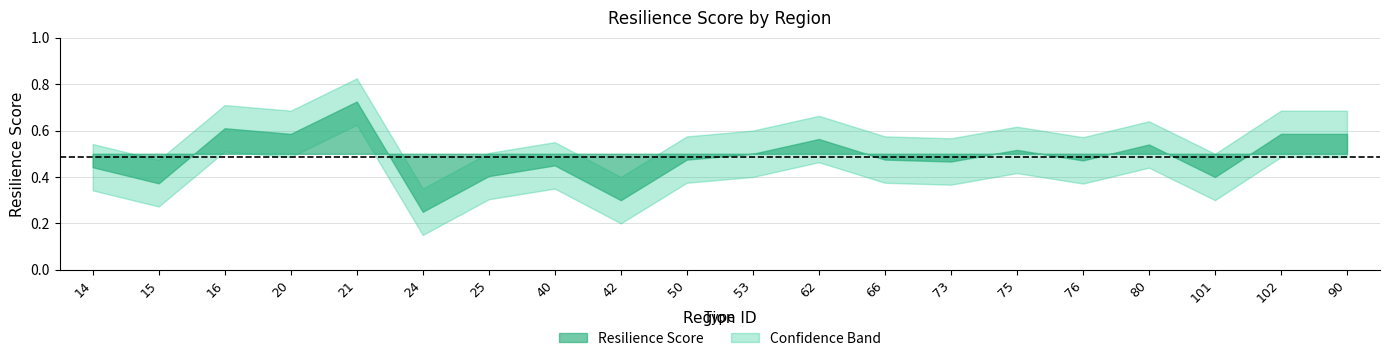

At which category does Upper Band reach its first local peak?

16